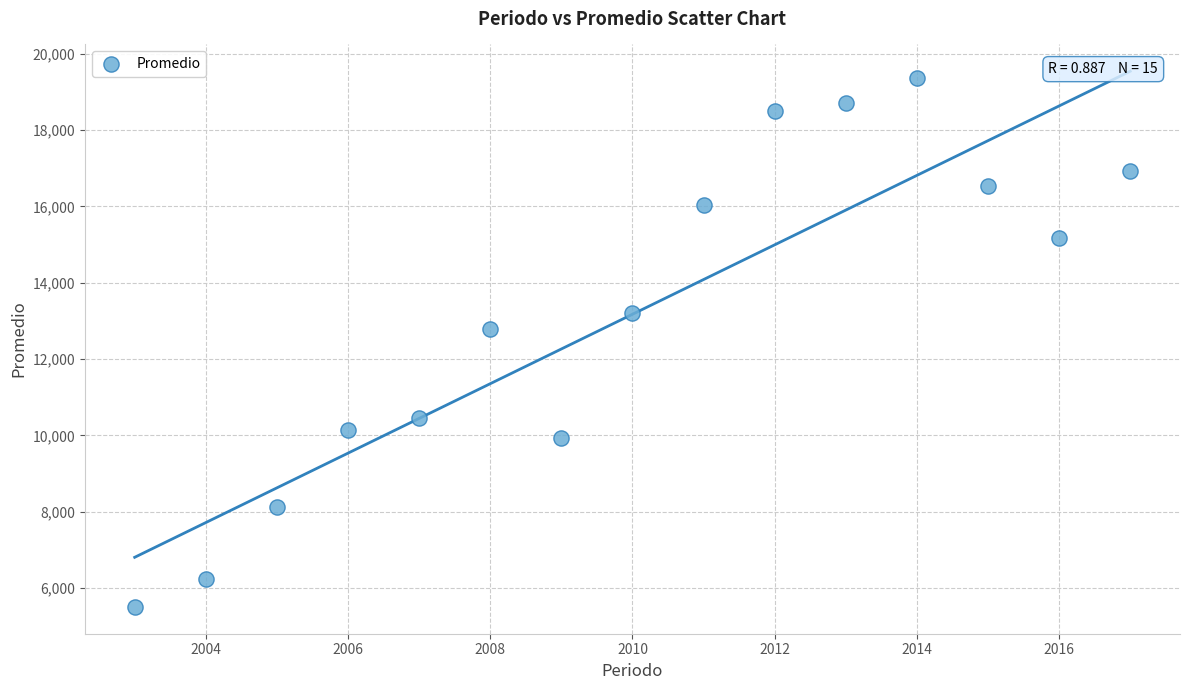

What Y value in the scatter plot is closest to 12432?

12794.6